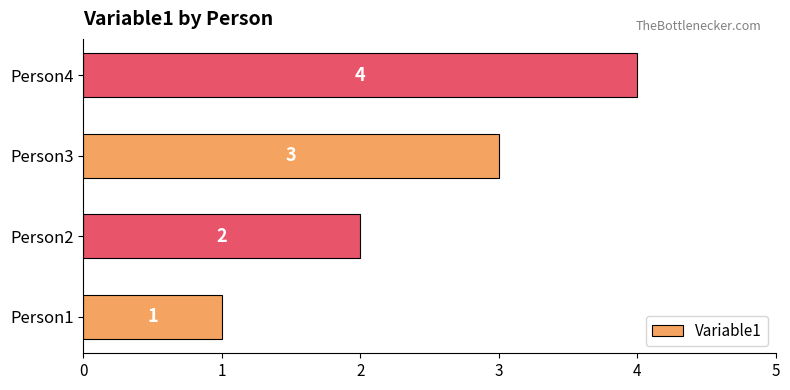

How many bars are there in total?

4